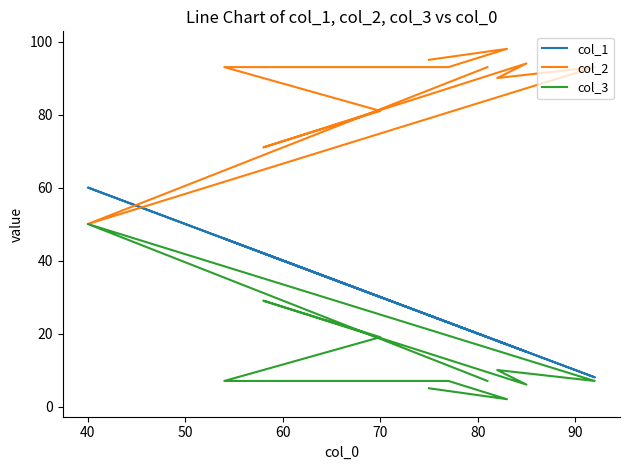

True or false: col_2 and col_3 cross at least once.

False